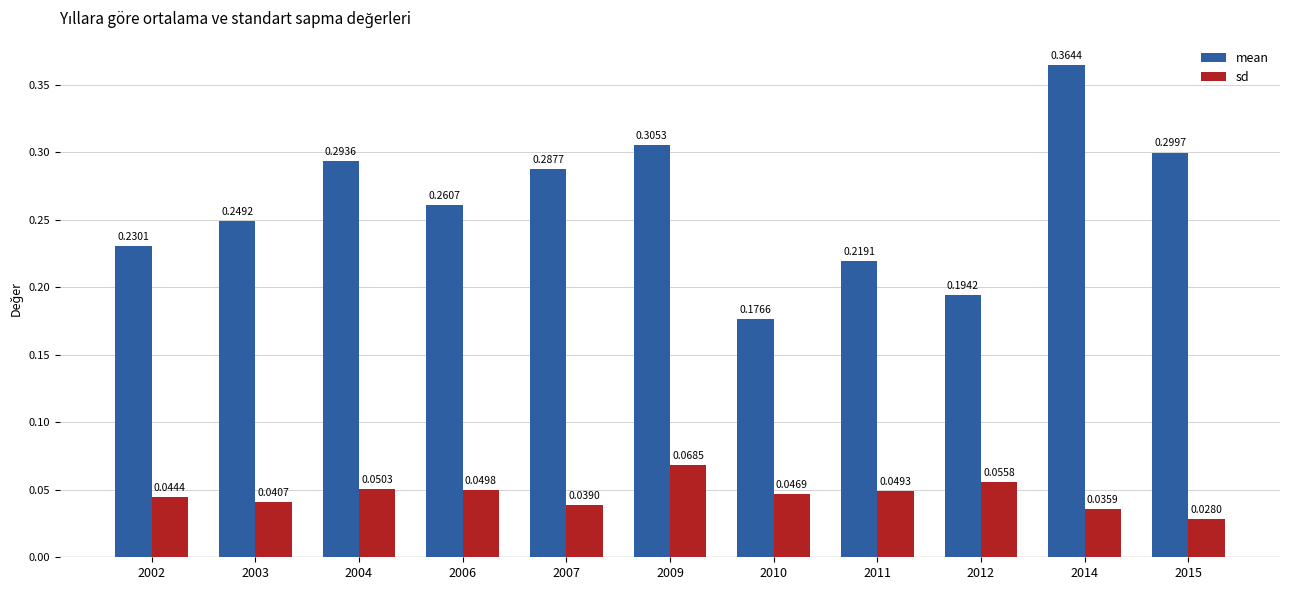

How many bars are there in total?

22